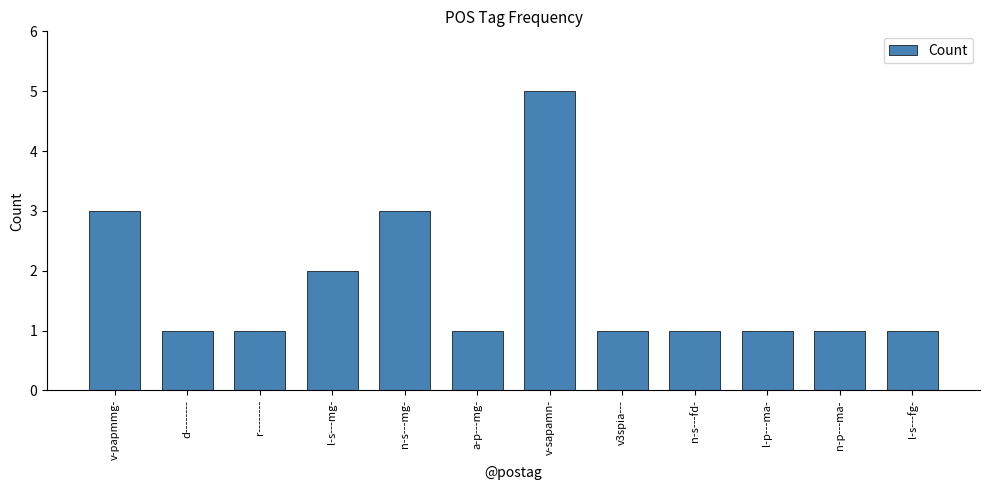

The value at v3spia--- is 1. True or false?

True